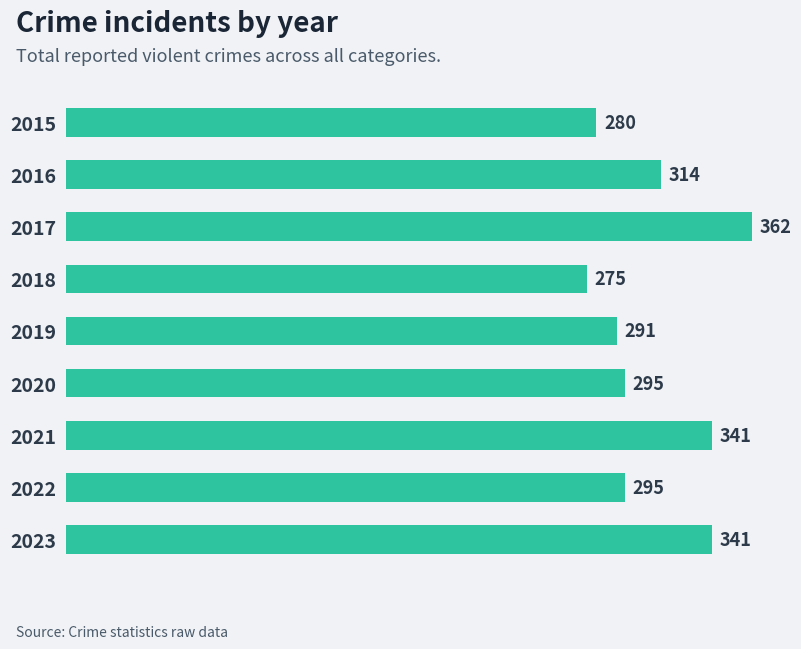

How many categories are shown in the chart?

9